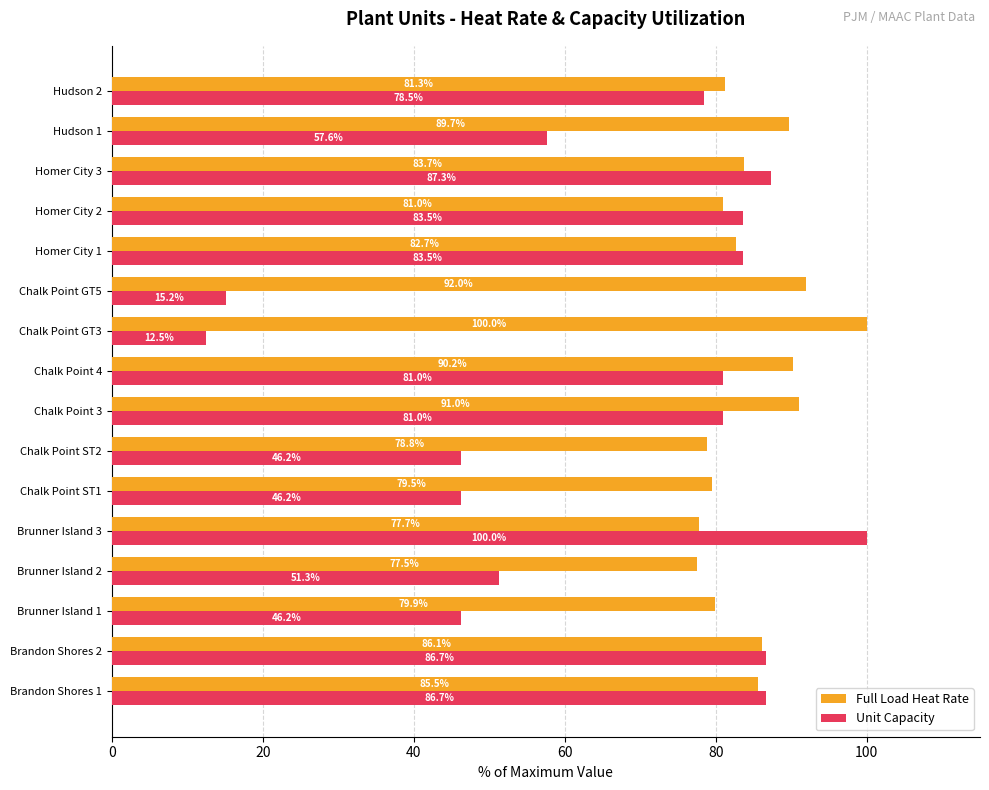

What are all the series names shown in the legend?

Full Load Heat Rate, Unit Capacity